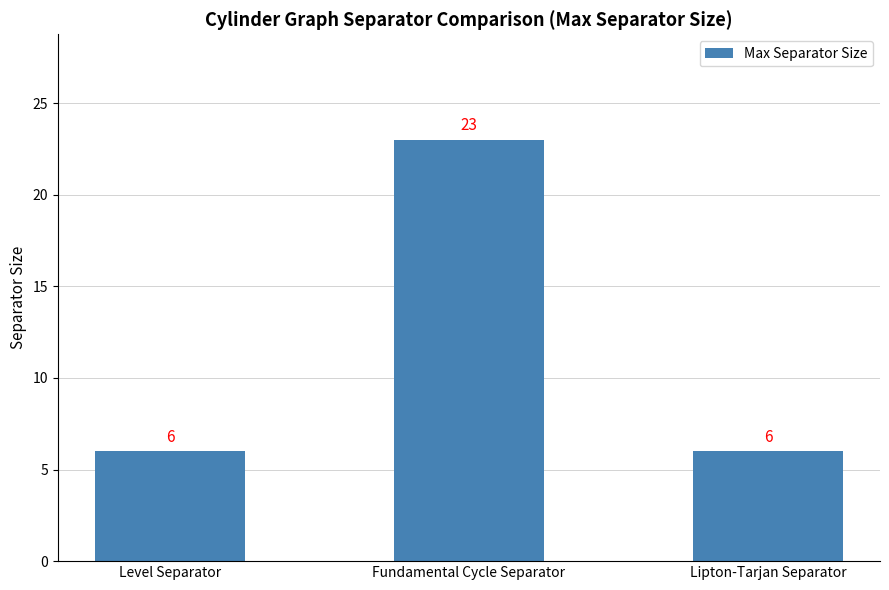

Reading left to right, what are all the values shown in this chart?

6	23	6